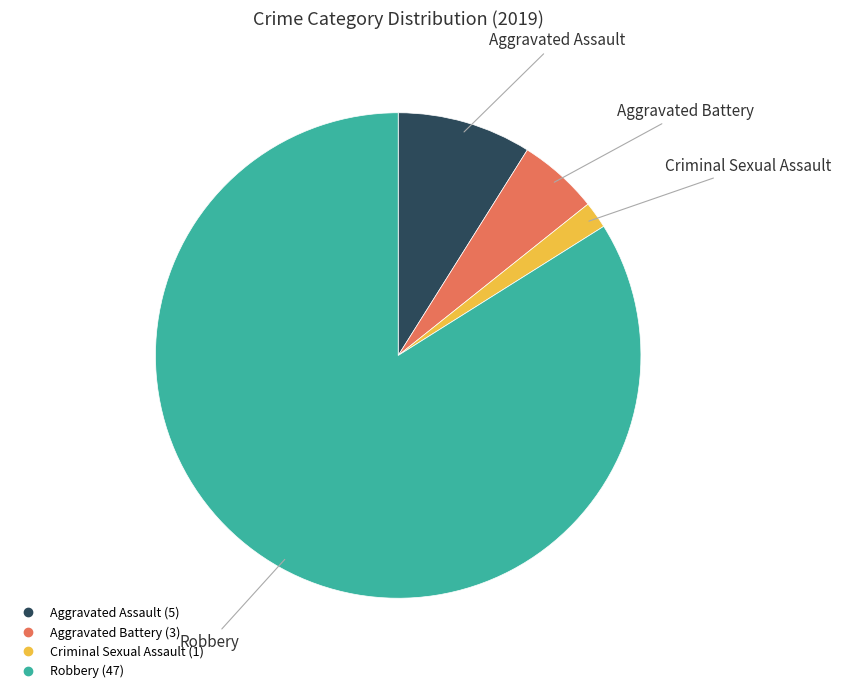

How many segments does this pie chart have?

4